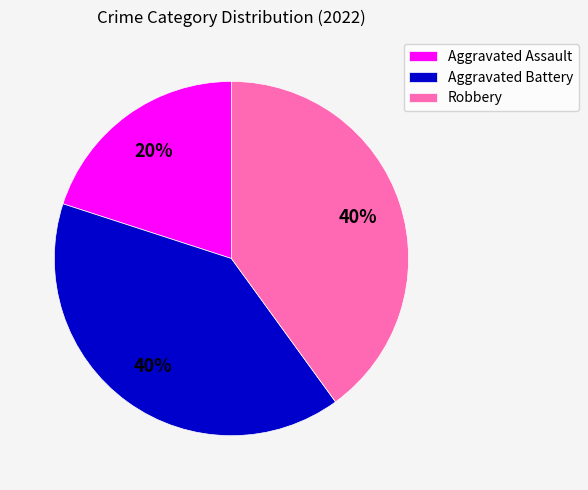

How many segments does this pie chart have?

3